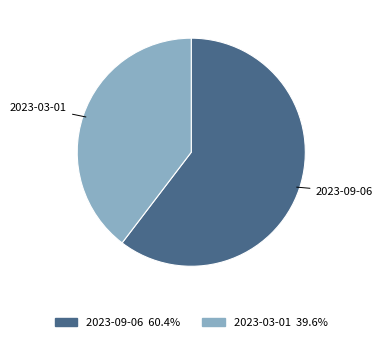

Which has a higher value, 2023-09-06 or 2023-03-01?

2023-09-06